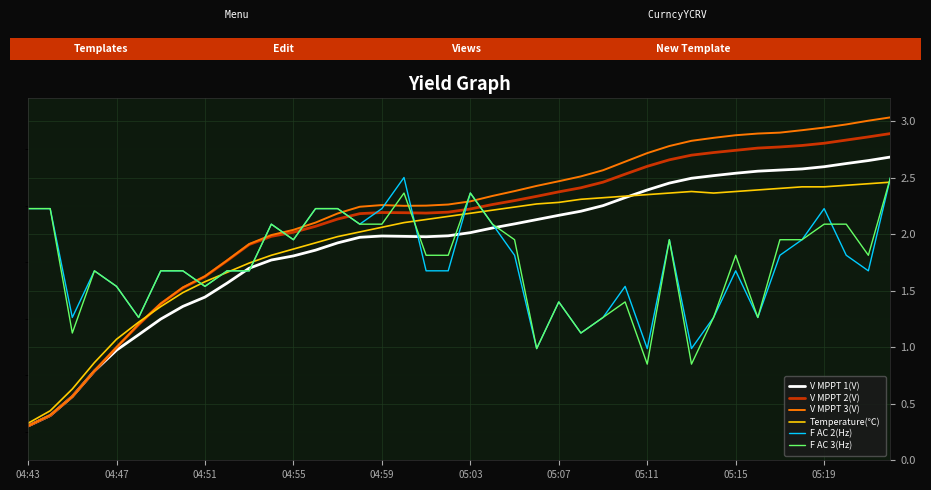

Which series has the widest spread of values?

V MPPT 3(V)